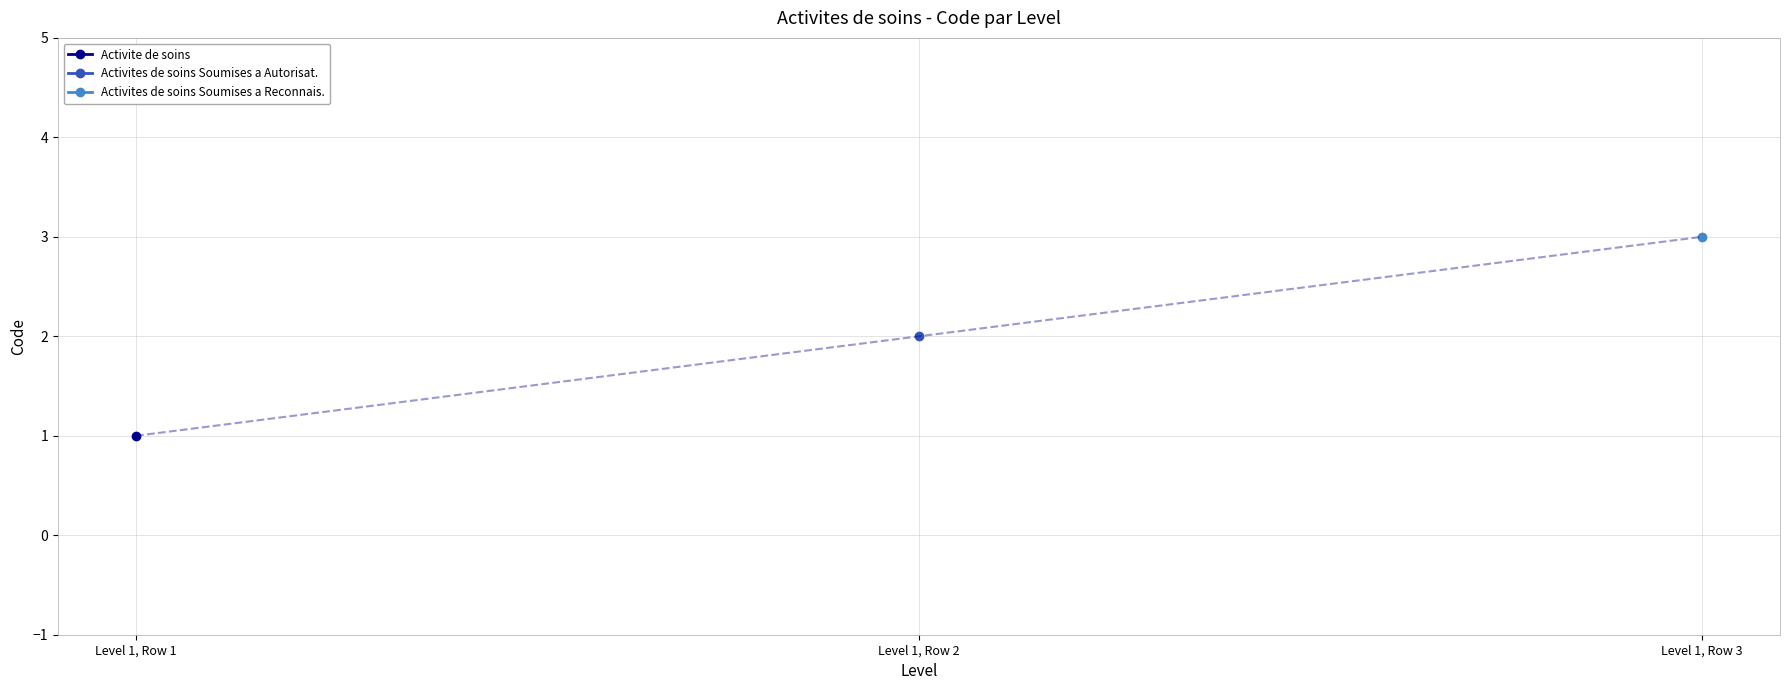

Which category has the lowest value across all series?

1